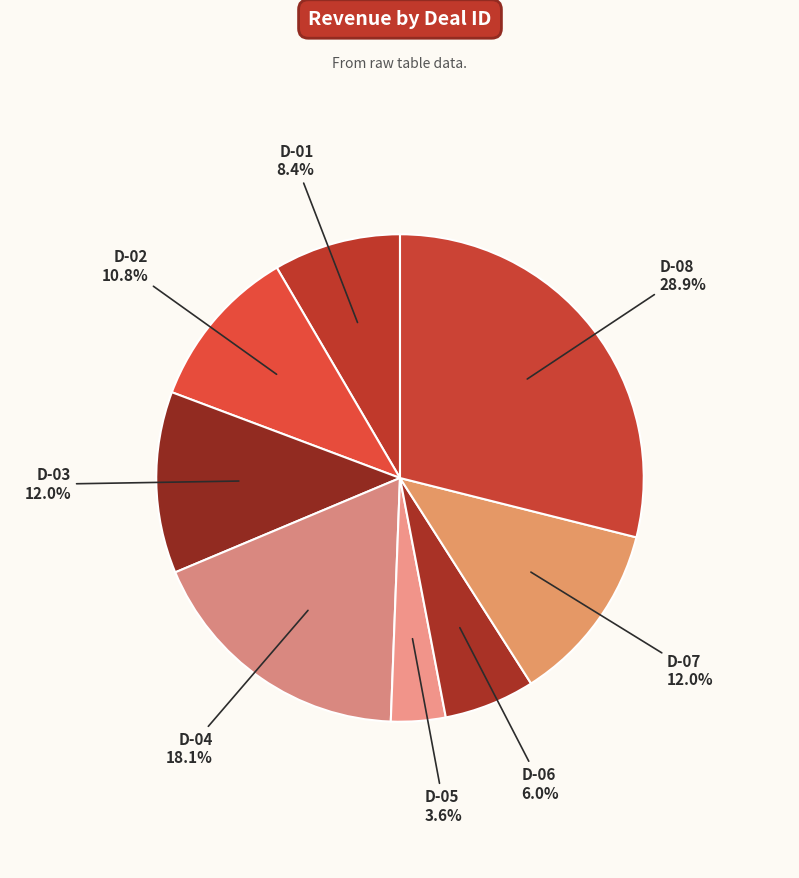

How many segments does this pie chart have?

8